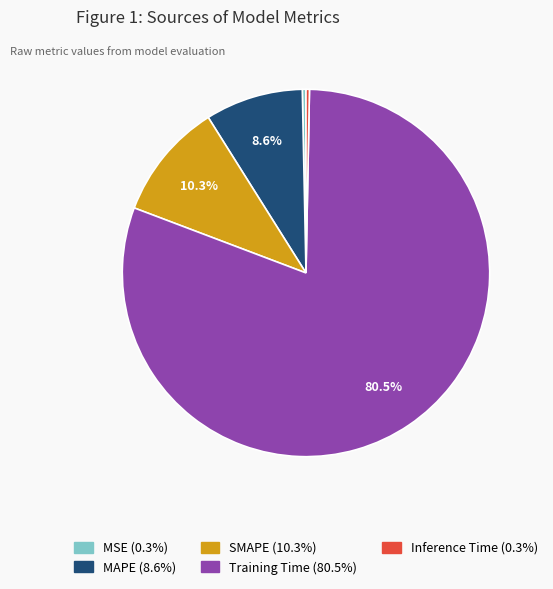

Is MSE the majority of the pie?

No